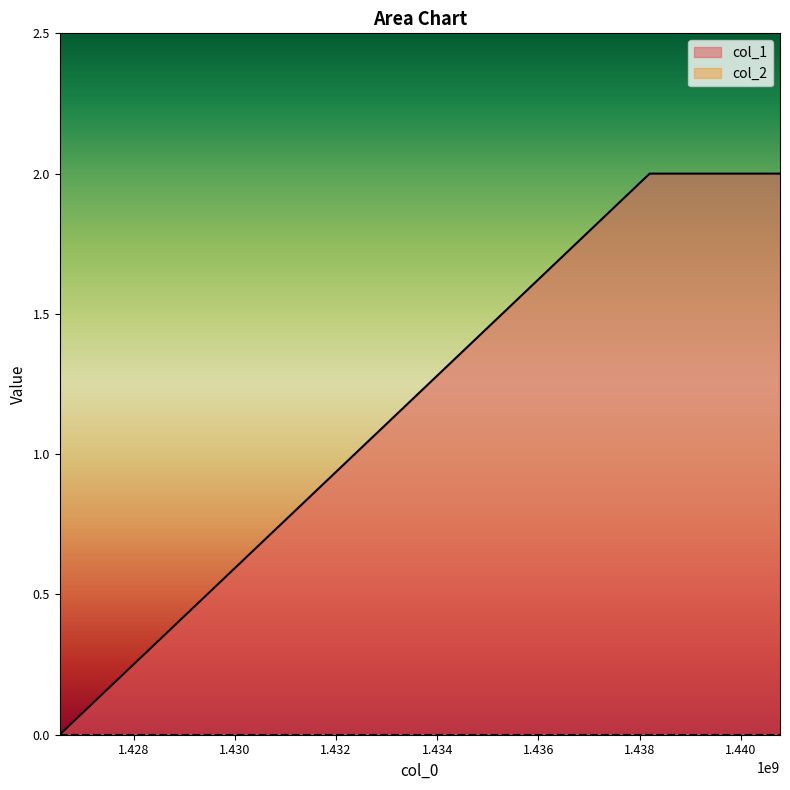

Does the chart display data point markers on the line(s)?

No